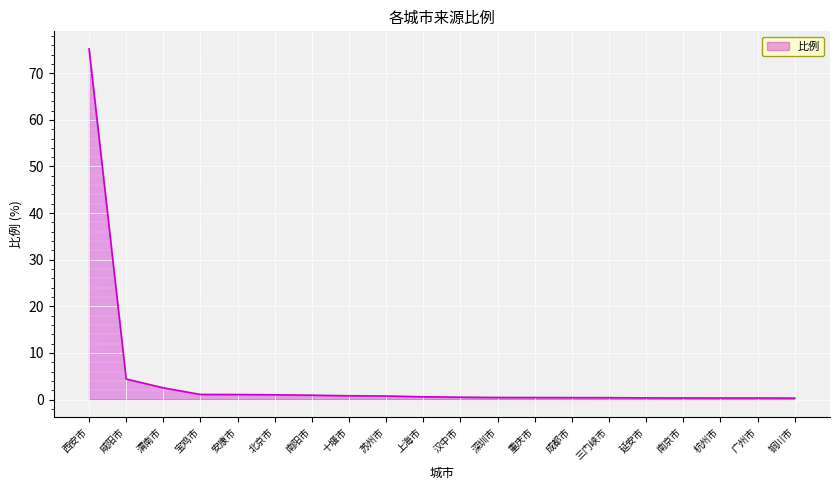

Which label corresponds to the largest value in the chart?

西安市